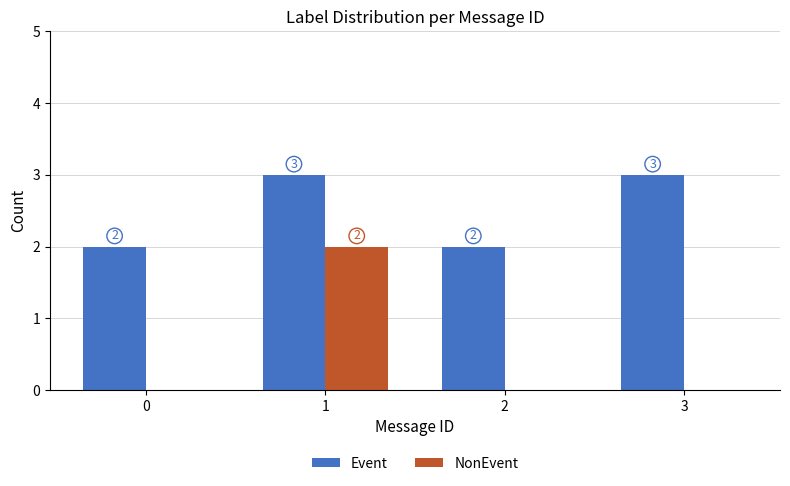

Reading left to right, transcribe all the data shown in this chart.

Event: 2	3	2	3
NonEvent: 0	2	0	0